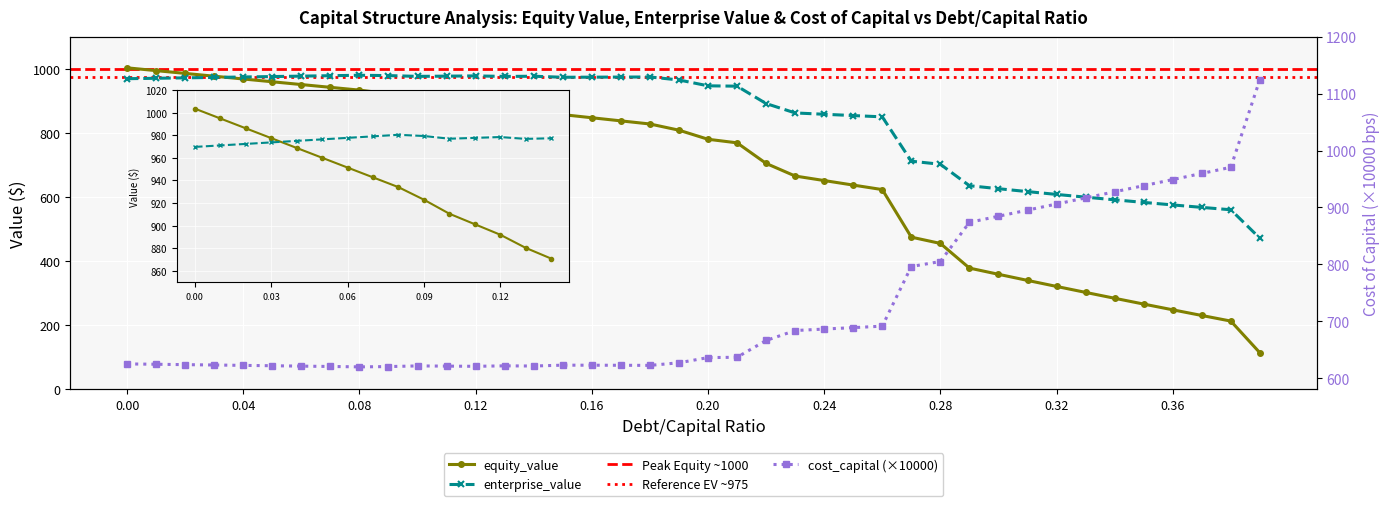

Between which two adjacent categories do equity_value and cost_capital first intersect?

0.22 and 0.23